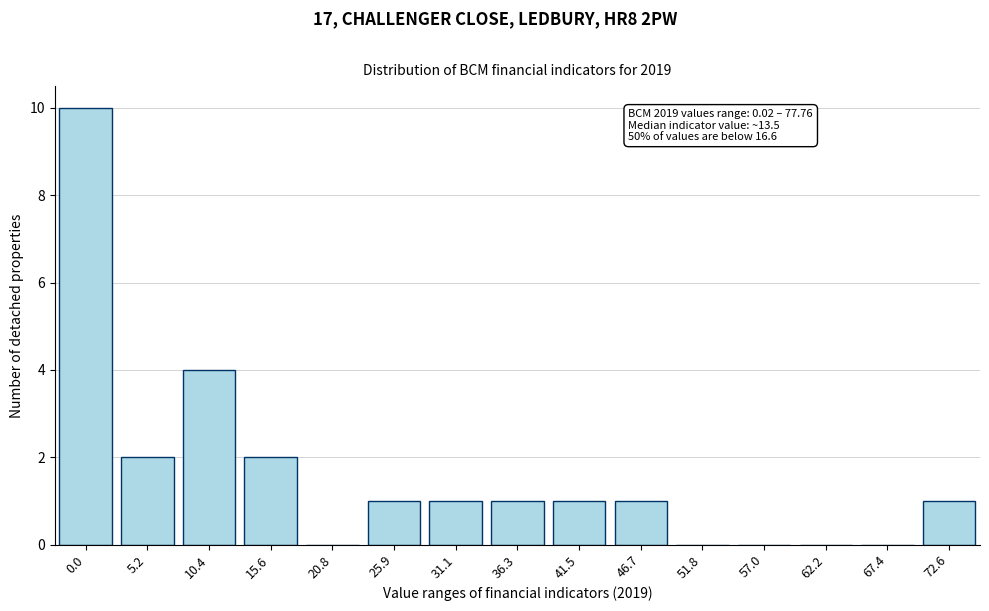

Reading left to right, what are all the values shown in this chart?

0.0=10	5.2=2	10.4=4	15.6=2	20.8=0	25.9=1	31.1=1	36.3=1	41.5=1	46.7=1	51.8=0	57.0=0	62.2=0	67.4=0	72.6=1